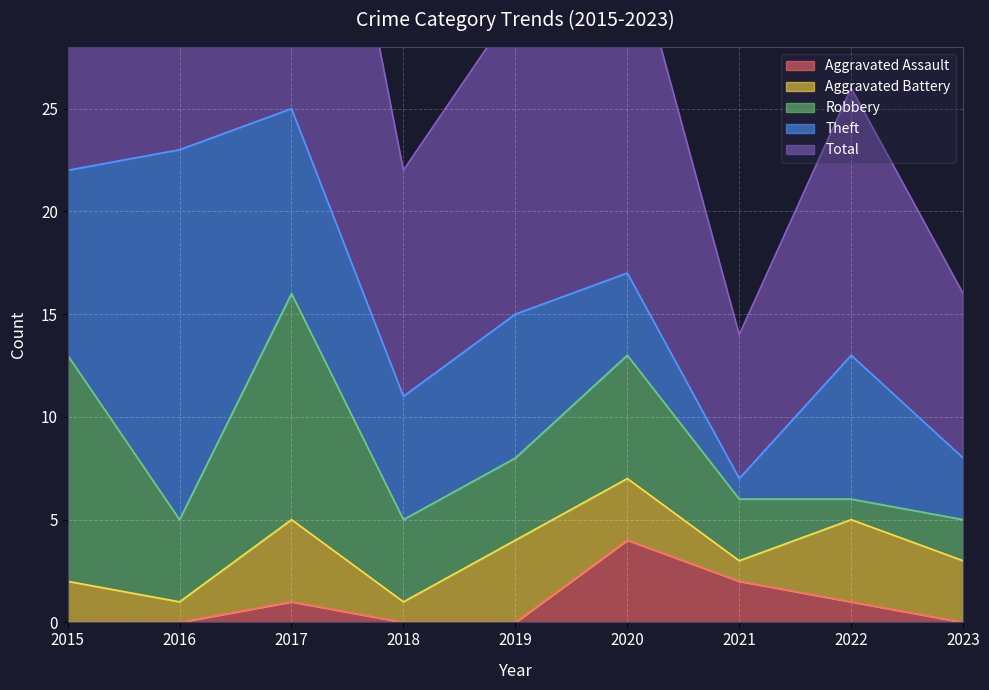

How many values in the Theft series exceed 7?

3